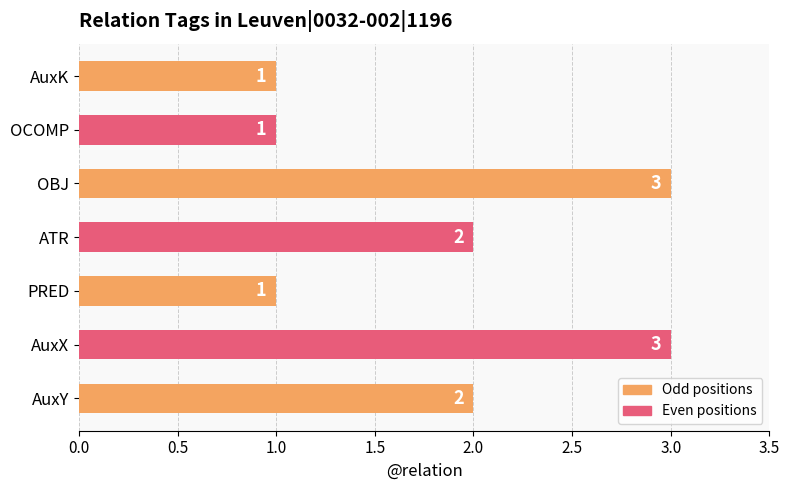

Count the values in the range 1 to 3.

7